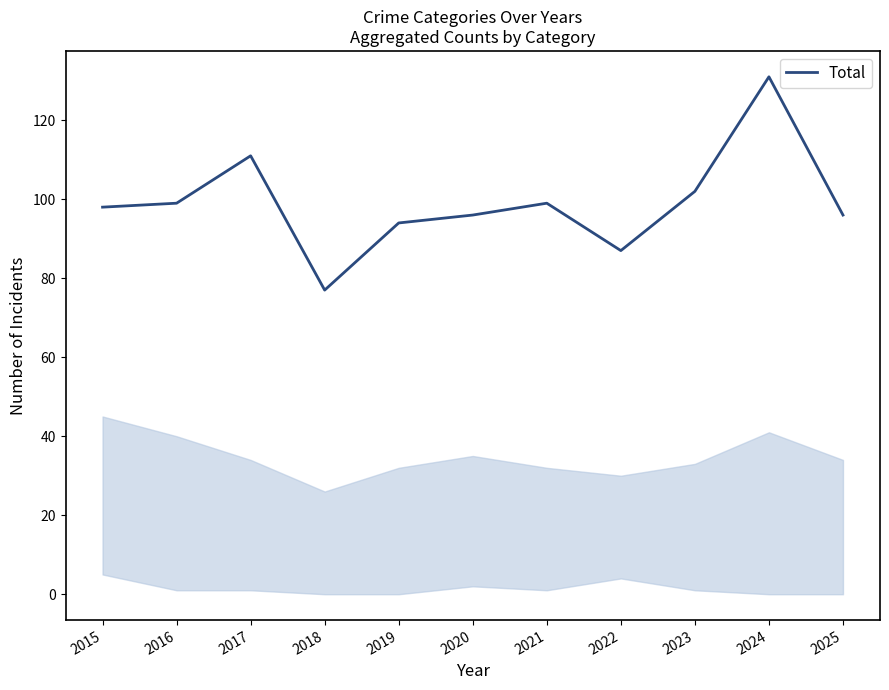

Which label corresponds to the largest value in the chart?

2024